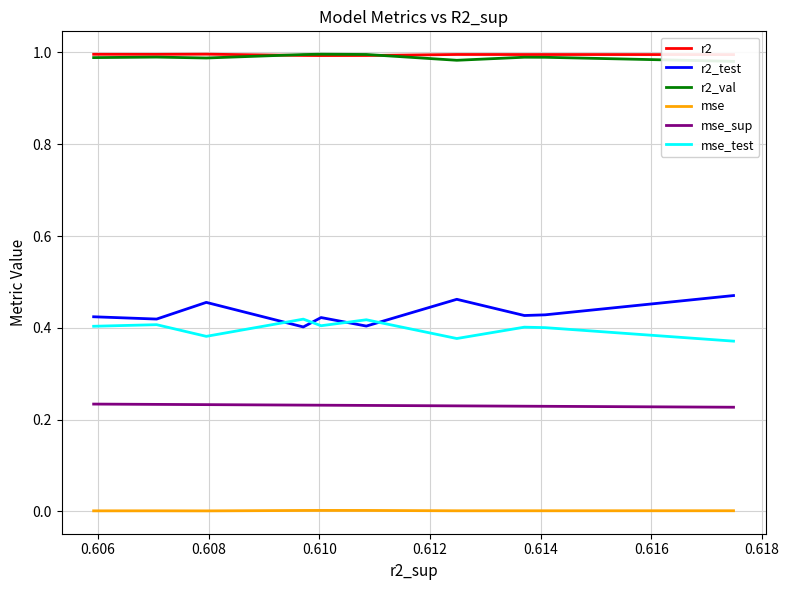

True or false: mse_sup and mse cross at least once.

False